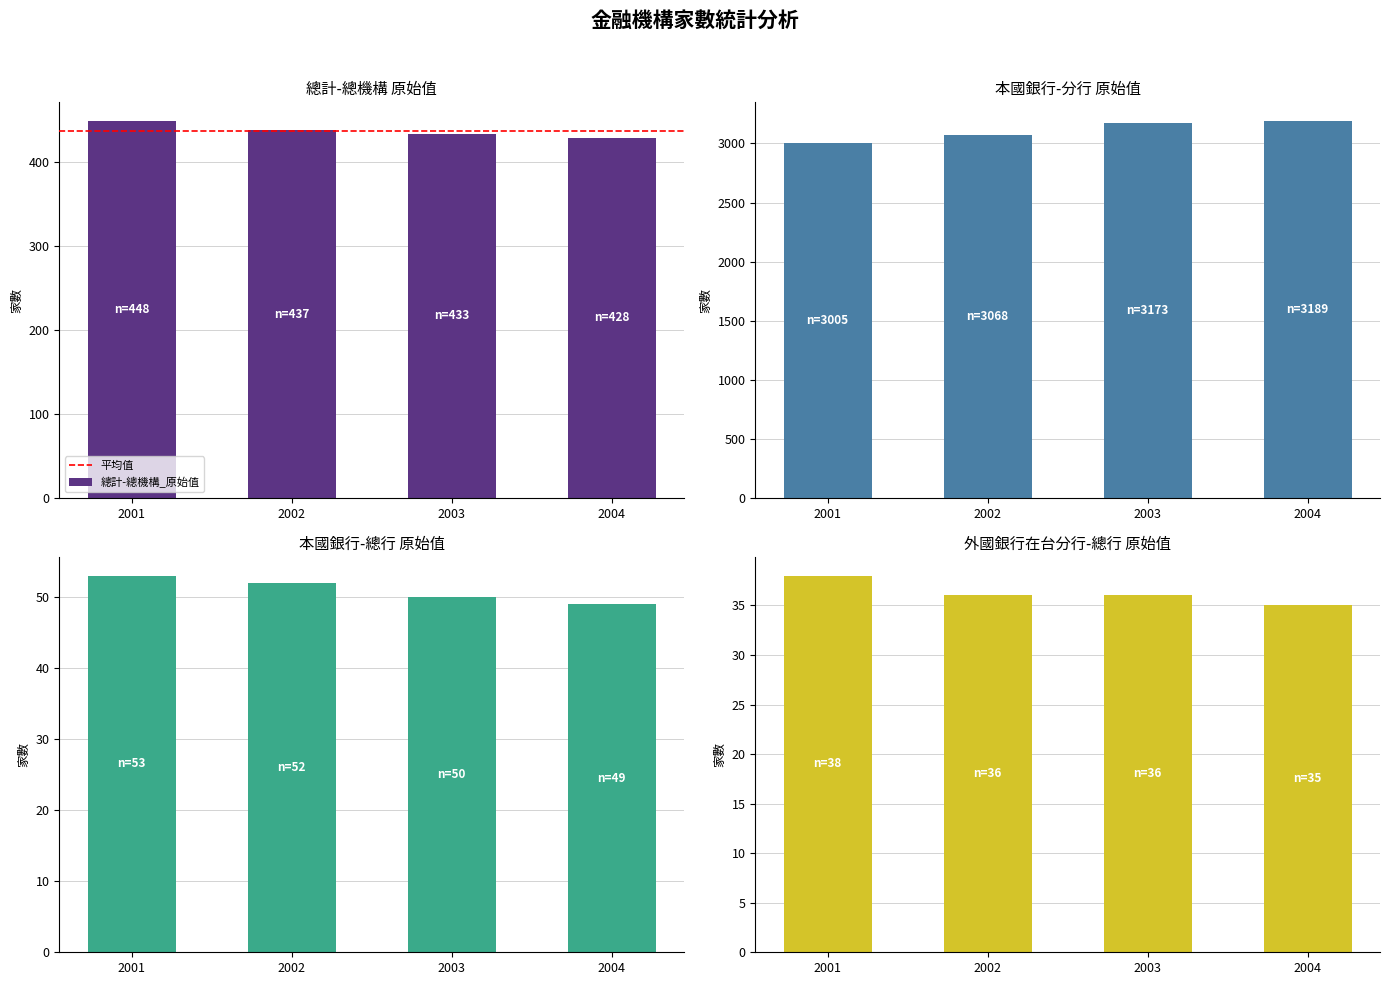

Reading right to left, list all the values displayed in this chart.

總計-總機構_原始值: 2004=428	2003=433	2002=437	2001=448
本國銀行-總行_原始值: 2004=49	2003=50	2002=52	2001=53
本國銀行-分行_原始值: 2004=3189	2003=3173	2002=3068	2001=3005
外國銀行在台分行-總行_原始值: 2004=35	2003=36	2002=36	2001=38